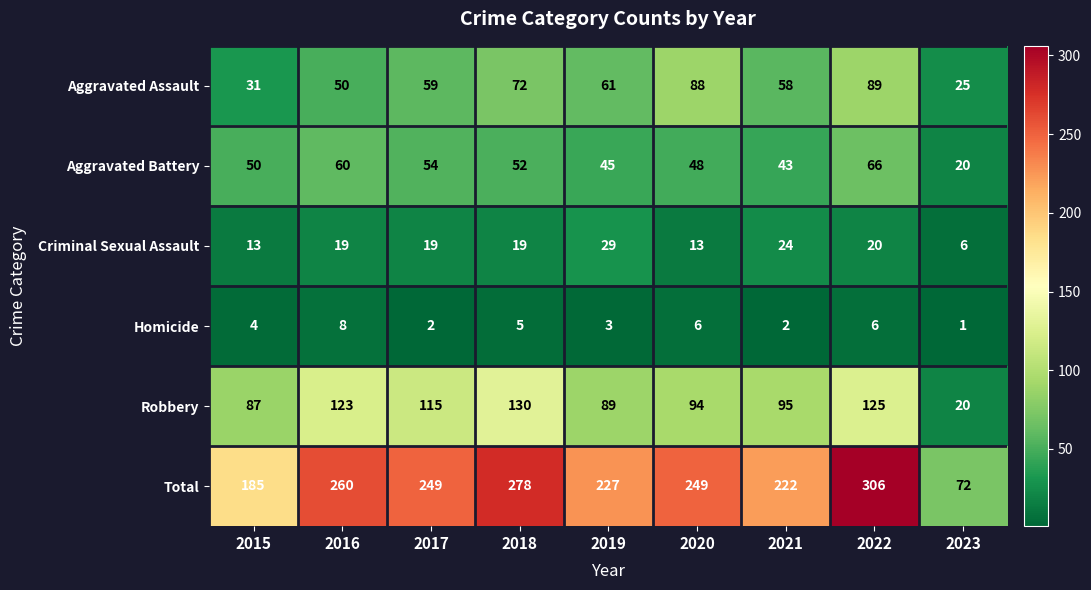

What value does the Aggravated Assault series have at 2018, to the nearest 5?

70